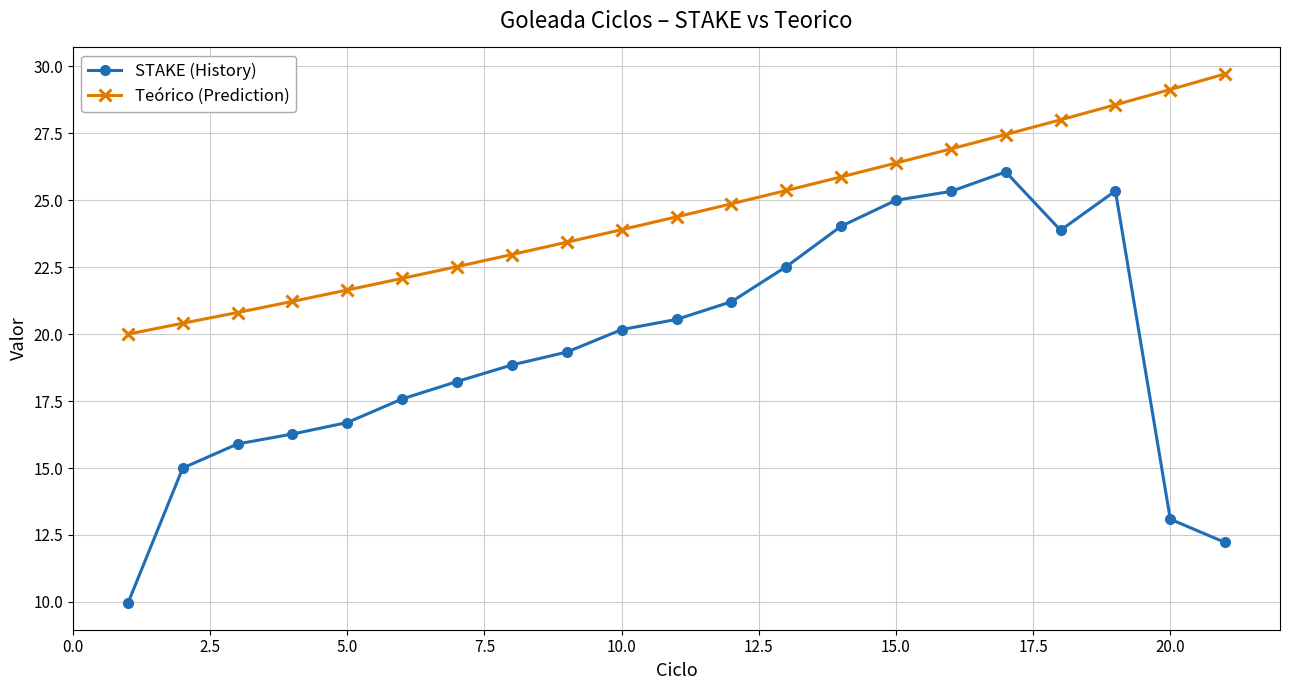

At how many categories does at least one series exceed 26?

7